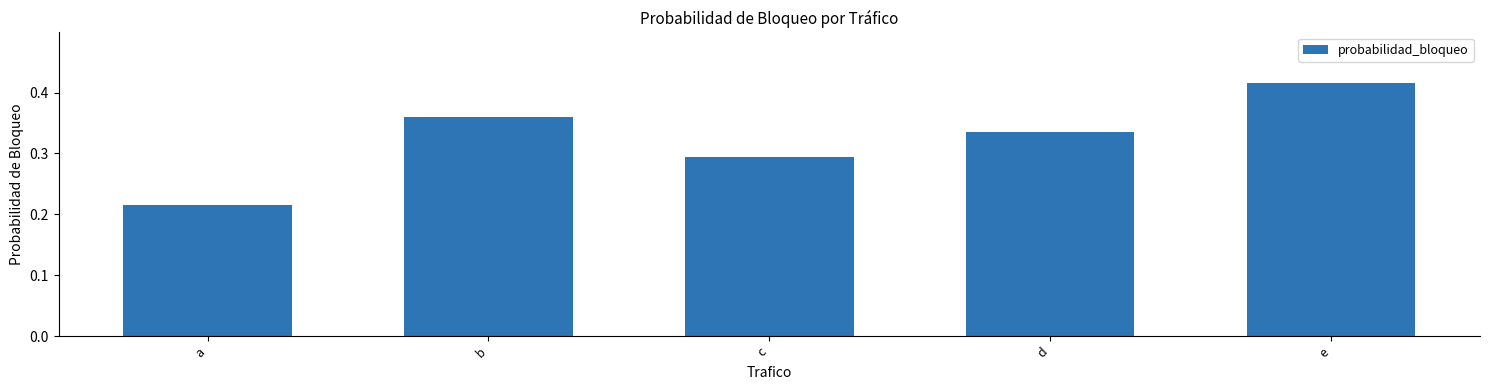

How many values are between 0 and 1?

5